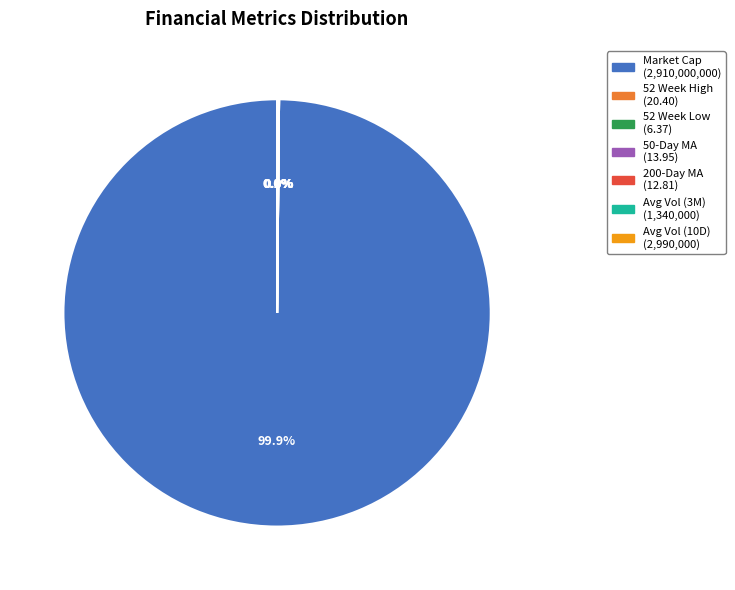

Is there a majority slice in this chart?

Yes